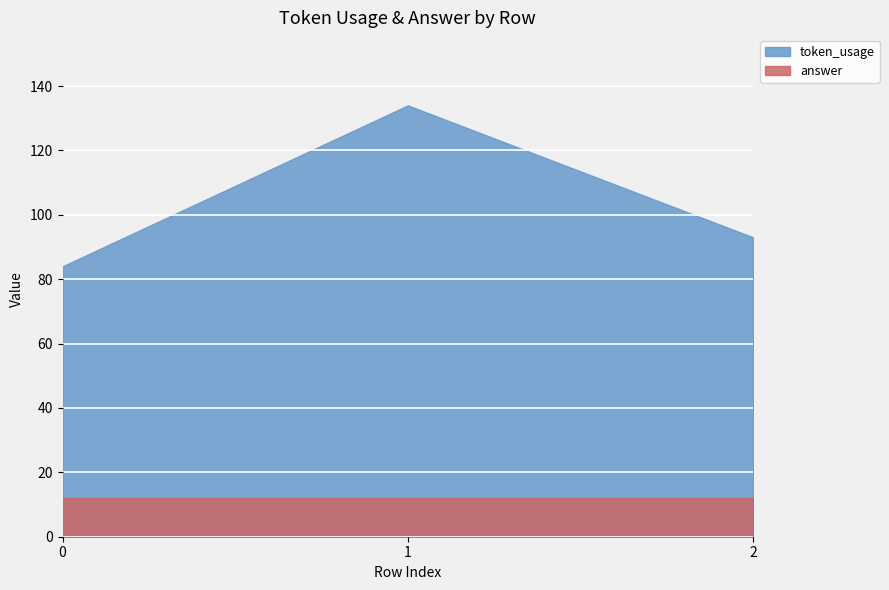

List the series in order of their peak value, lowest first.

answer, token_usage